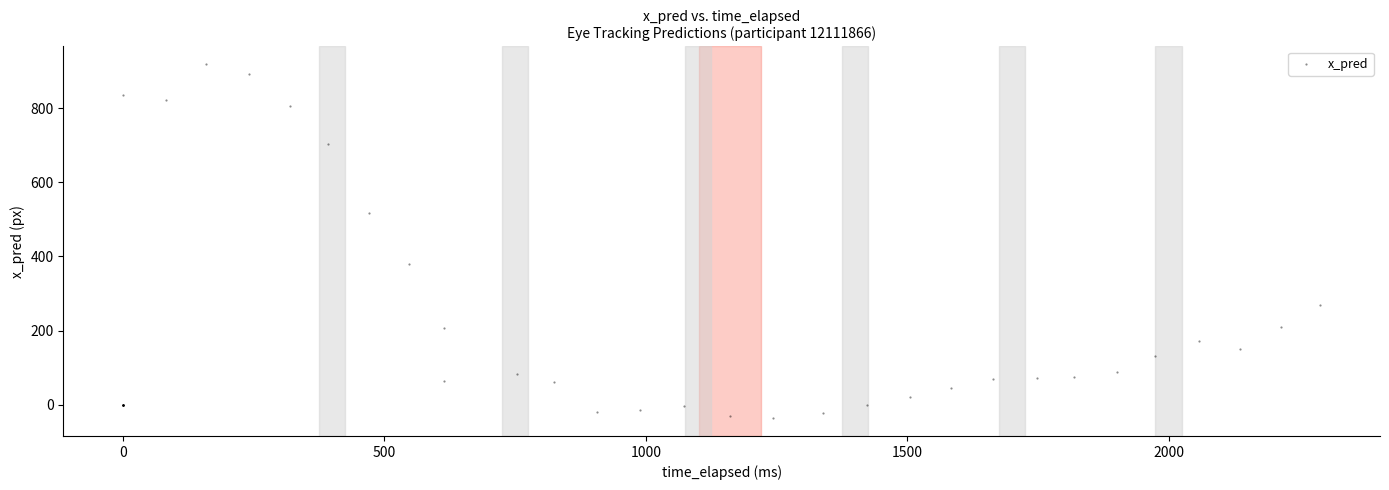

What Y value in the scatter plot is closest to 441?

380.5